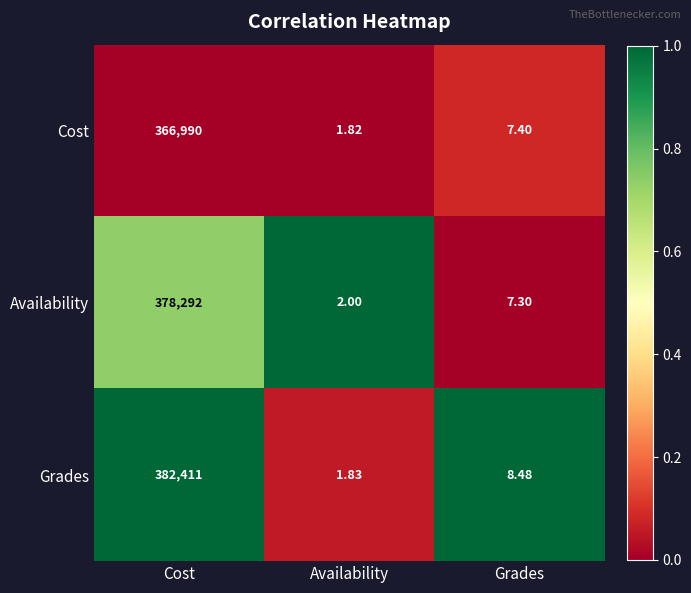

Where is Grades nearest to the value 191206?

Grades